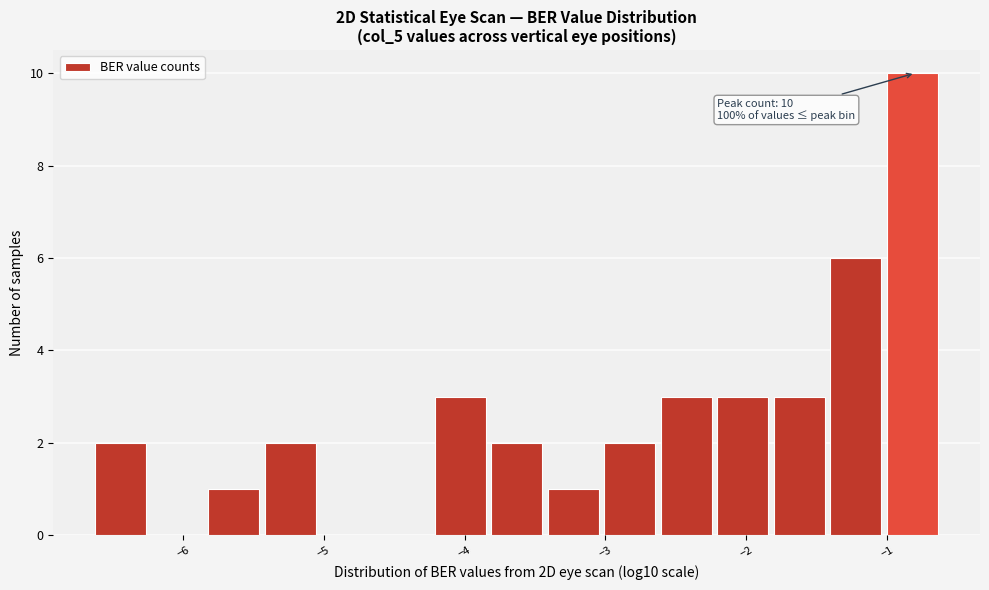

Over which range of the x-axis is the bar tallest?

-1.0 to -0.6